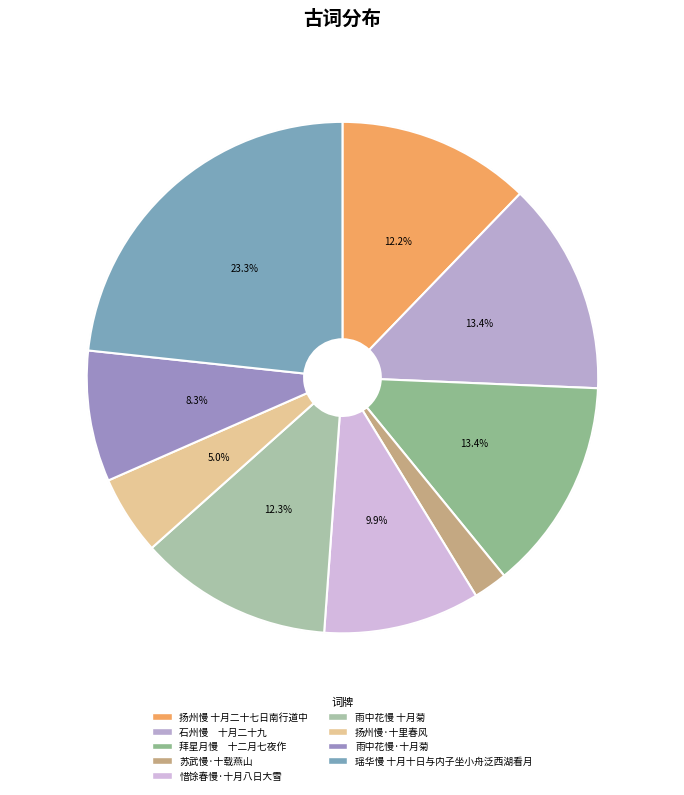

Which has a higher value, 雨中花慢·十月菊 or 扬州慢 十月二十七日南行道中?

扬州慢 十月二十七日南行道中